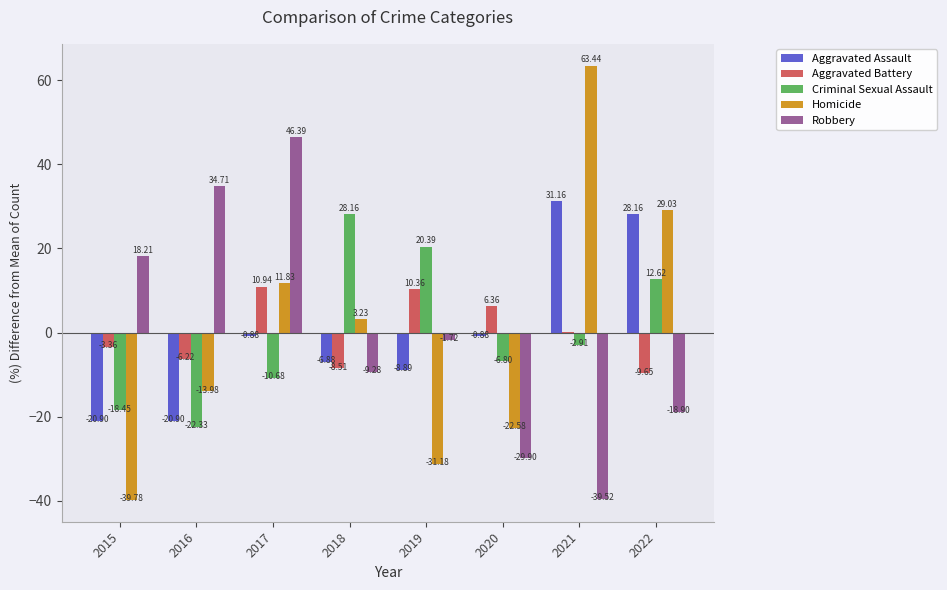

Are the bars horizontal?

No